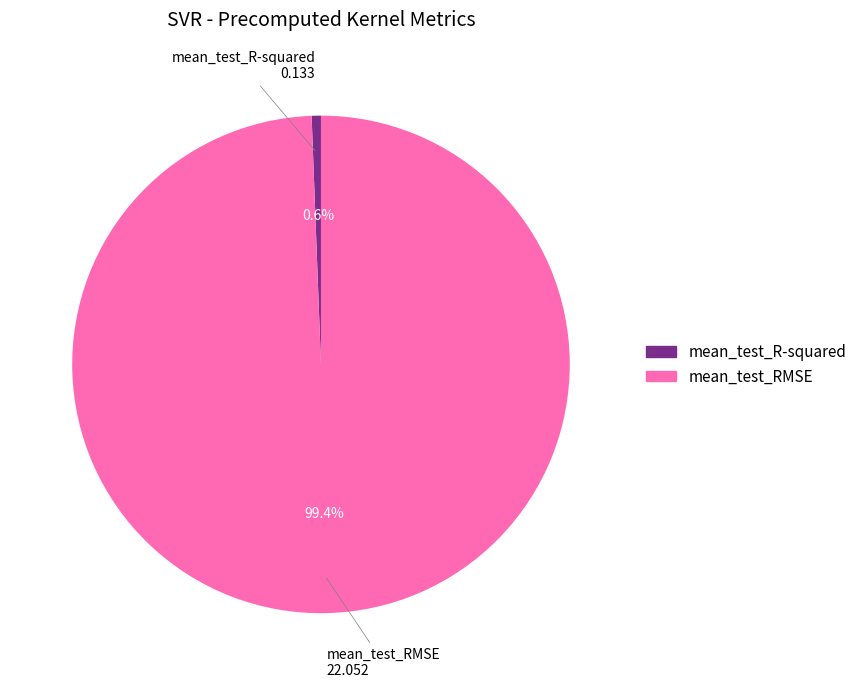

Count the number of slices in the pie.

2